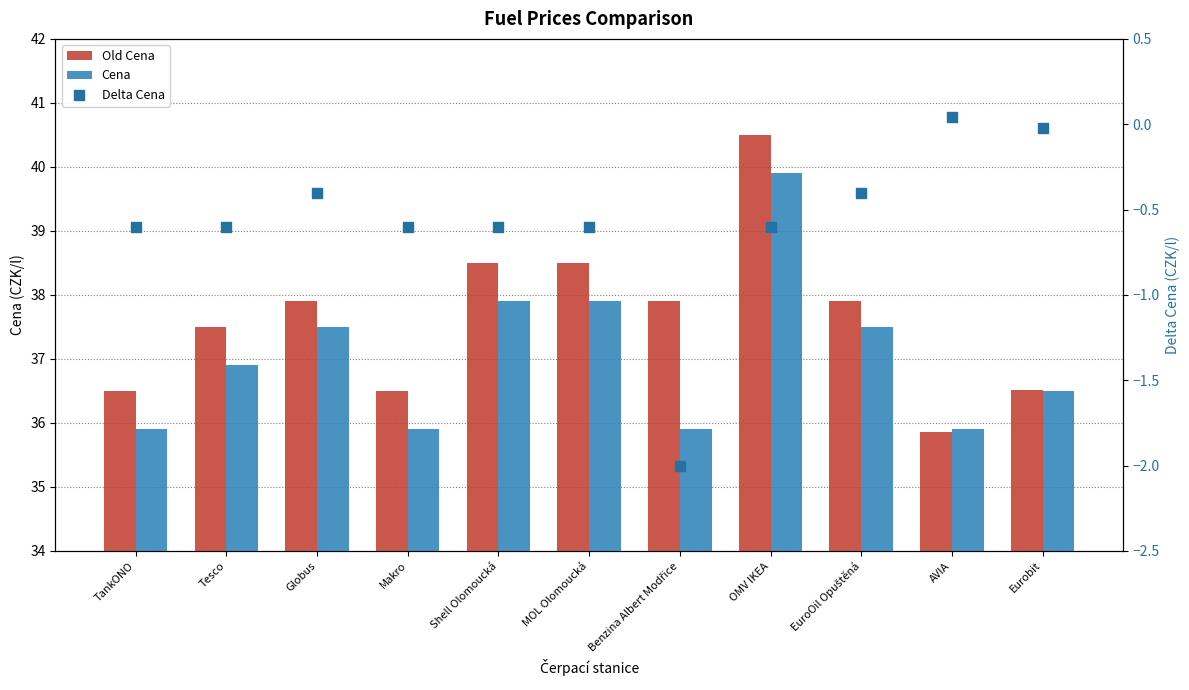

What are all the series names shown in the legend?

Old Cena, Cena, Delta Cena